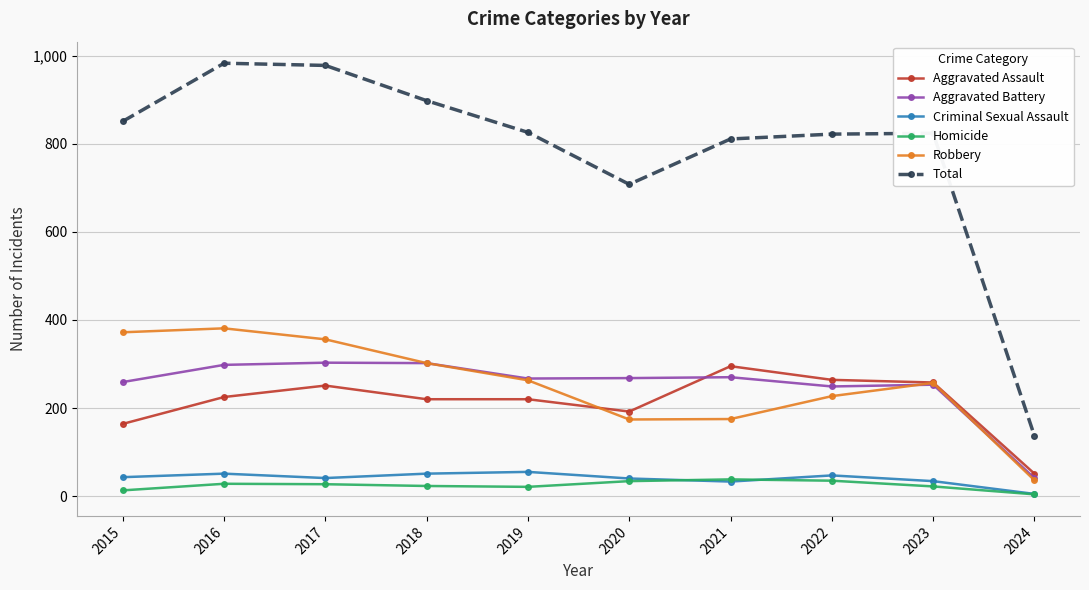

How many data points in Total are less than 826?

5